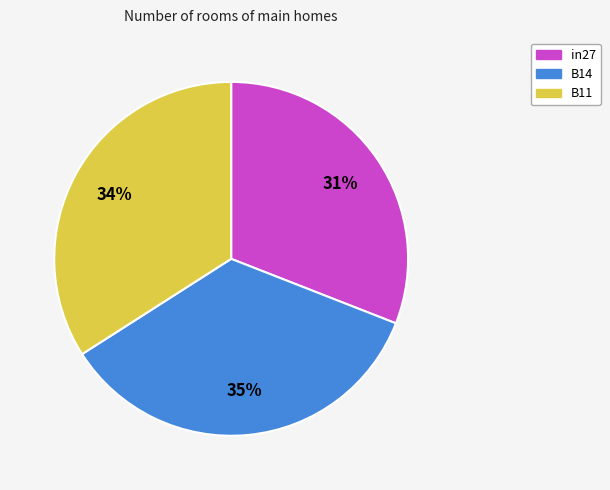

Is the sum of B11 and B14 greater than half?

Yes